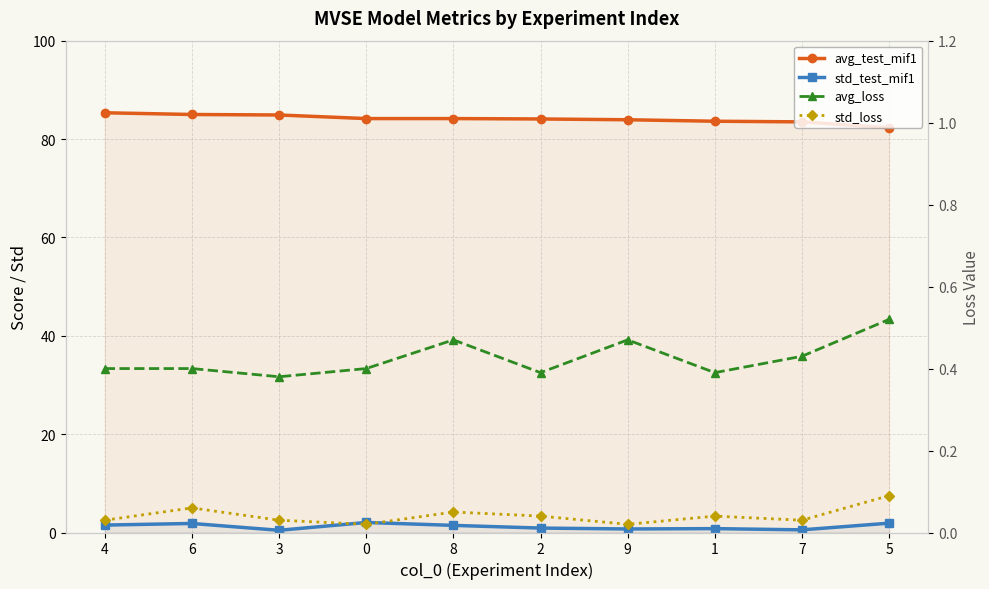

The value of std_loss at 0 is 0.0. True or false?

False